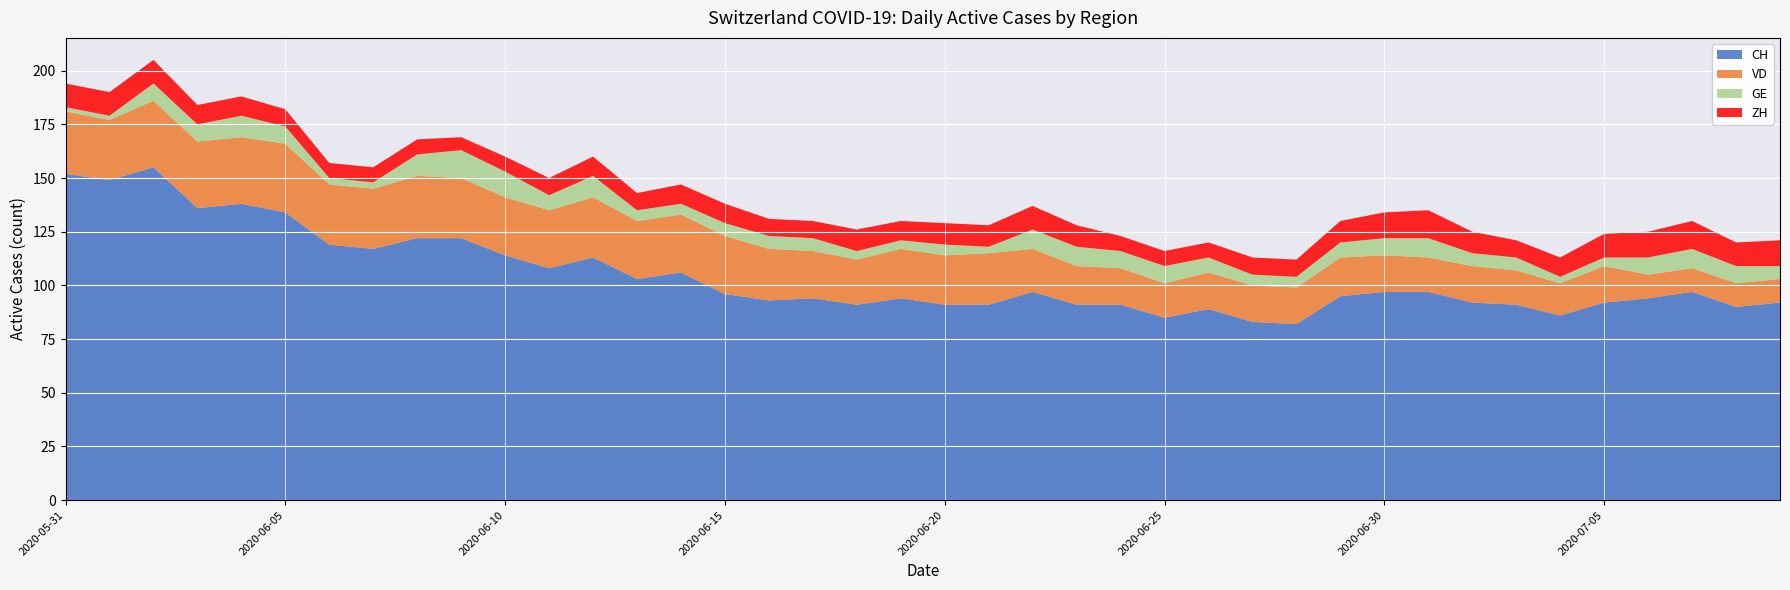

Reading right to left, extract all data points from this chart.

CH: 2020-07-09=92	2020-07-08=90	2020-07-07=97	2020-07-06=94	2020-07-05=92	2020-07-04=86	2020-07-03=91	2020-07-02=92	2020-07-01=97	2020-06-30=97	2020-06-29=95	2020-06-28=82	2020-06-27=83	2020-06-26=89	2020-06-25=85	2020-06-24=91	2020-06-23=91	2020-06-22=97	2020-06-21=91	2020-06-20=91	2020-06-19=94	2020-06-18=91	2020-06-17=94	2020-06-16=93	2020-06-15=96	2020-06-14=106	2020-06-13=103	2020-06-12=113	2020-06-11=108	2020-06-10=114	2020-06-09=122	2020-06-08=122	2020-06-07=117	2020-06-06=119	2020-06-05=134	2020-06-04=138	2020-06-03=136	2020-06-02=155	2020-06-01=149	2020-05-31=152
VD: 2020-07-09=11	2020-07-08=11	2020-07-07=11	2020-07-06=11	2020-07-05=17	2020-07-04=15	2020-07-03=16	2020-07-02=17	2020-07-01=16	2020-06-30=17	2020-06-29=18	2020-06-28=17	2020-06-27=17	2020-06-26=17	2020-06-25=16	2020-06-24=17	2020-06-23=18	2020-06-22=20	2020-06-21=24	2020-06-20=23	2020-06-19=23	2020-06-18=21	2020-06-17=22	2020-06-16=24	2020-06-15=27	2020-06-14=27	2020-06-13=27	2020-06-12=28	2020-06-11=27	2020-06-10=27	2020-06-09=28	2020-06-08=29	2020-06-07=28	2020-06-06=28	2020-06-05=32	2020-06-04=31	2020-06-03=31	2020-06-02=31	2020-06-01=28	2020-05-31=29
GE: 2020-07-09=6	2020-07-08=8	2020-07-07=9	2020-07-06=8	2020-07-05=4	2020-07-04=3	2020-07-03=6	2020-07-02=6	2020-07-01=9	2020-06-30=8	2020-06-29=7	2020-06-28=5	2020-06-27=5	2020-06-26=7	2020-06-25=8	2020-06-24=8	2020-06-23=9	2020-06-22=9	2020-06-21=3	2020-06-20=5	2020-06-19=4	2020-06-18=4	2020-06-17=6	2020-06-16=6	2020-06-15=6	2020-06-14=5	2020-06-13=5	2020-06-12=10	2020-06-11=7	2020-06-10=12	2020-06-09=13	2020-06-08=10	2020-06-07=3	2020-06-06=3	2020-06-05=8	2020-06-04=10	2020-06-03=8	2020-06-02=8	2020-06-01=2	2020-05-31=2
ZH: 2020-07-09=12	2020-07-08=11	2020-07-07=13	2020-07-06=12	2020-07-05=11	2020-07-04=9	2020-07-03=8	2020-07-02=10	2020-07-01=13	2020-06-30=12	2020-06-29=10	2020-06-28=8	2020-06-27=8	2020-06-26=7	2020-06-25=7	2020-06-24=7	2020-06-23=10	2020-06-22=11	2020-06-21=10	2020-06-20=10	2020-06-19=9	2020-06-18=10	2020-06-17=8	2020-06-16=8	2020-06-15=9	2020-06-14=9	2020-06-13=8	2020-06-12=9	2020-06-11=8	2020-06-10=7	2020-06-09=6	2020-06-08=7	2020-06-07=7	2020-06-06=7	2020-06-05=8	2020-06-04=9	2020-06-03=9	2020-06-02=11	2020-06-01=11	2020-05-31=11